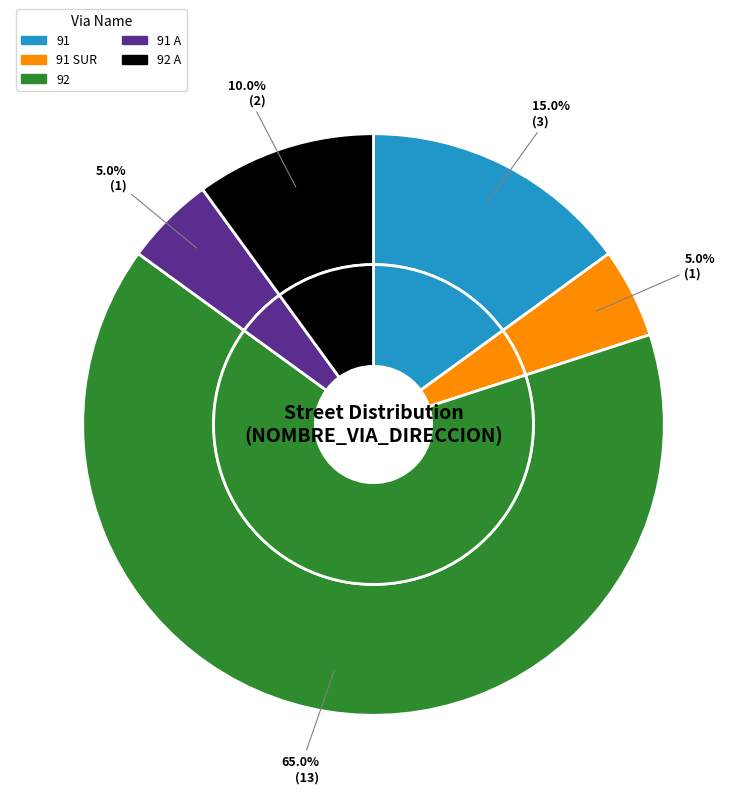

To the nearest percent, what is the average slice percentage?

20%